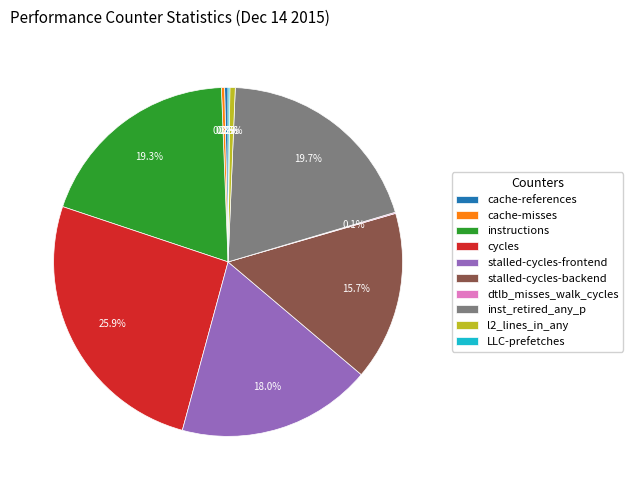

How much of the chart is everything except cache-misses?

99.7%